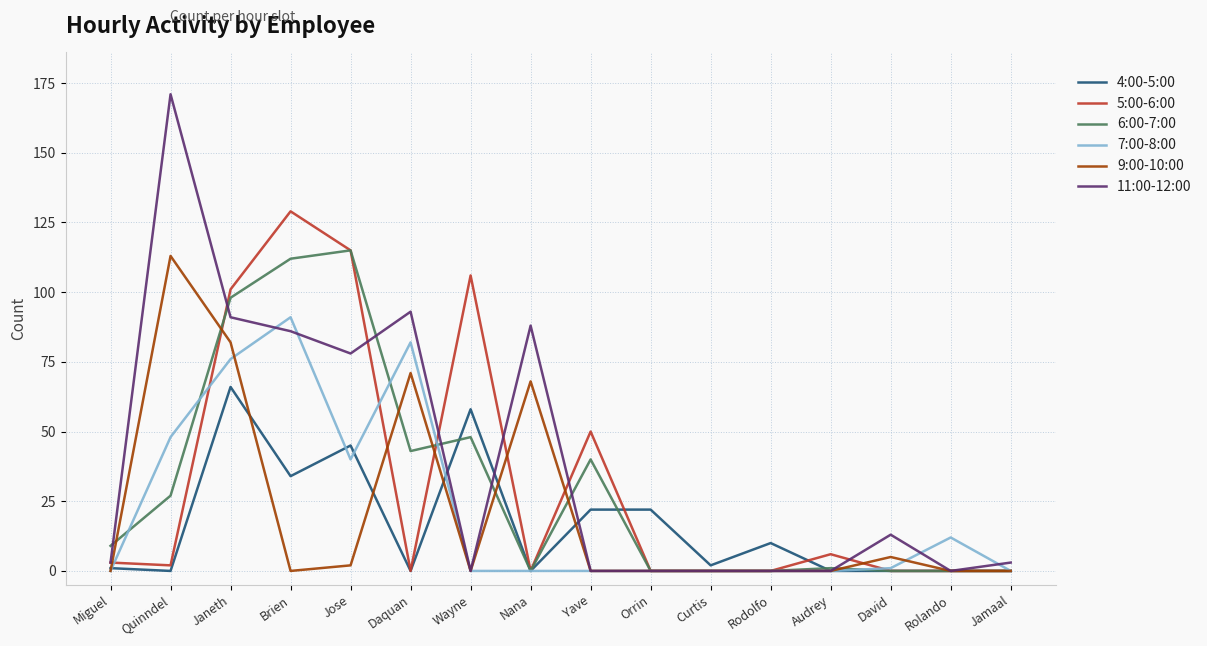

Count the number of categories in the chart.

16